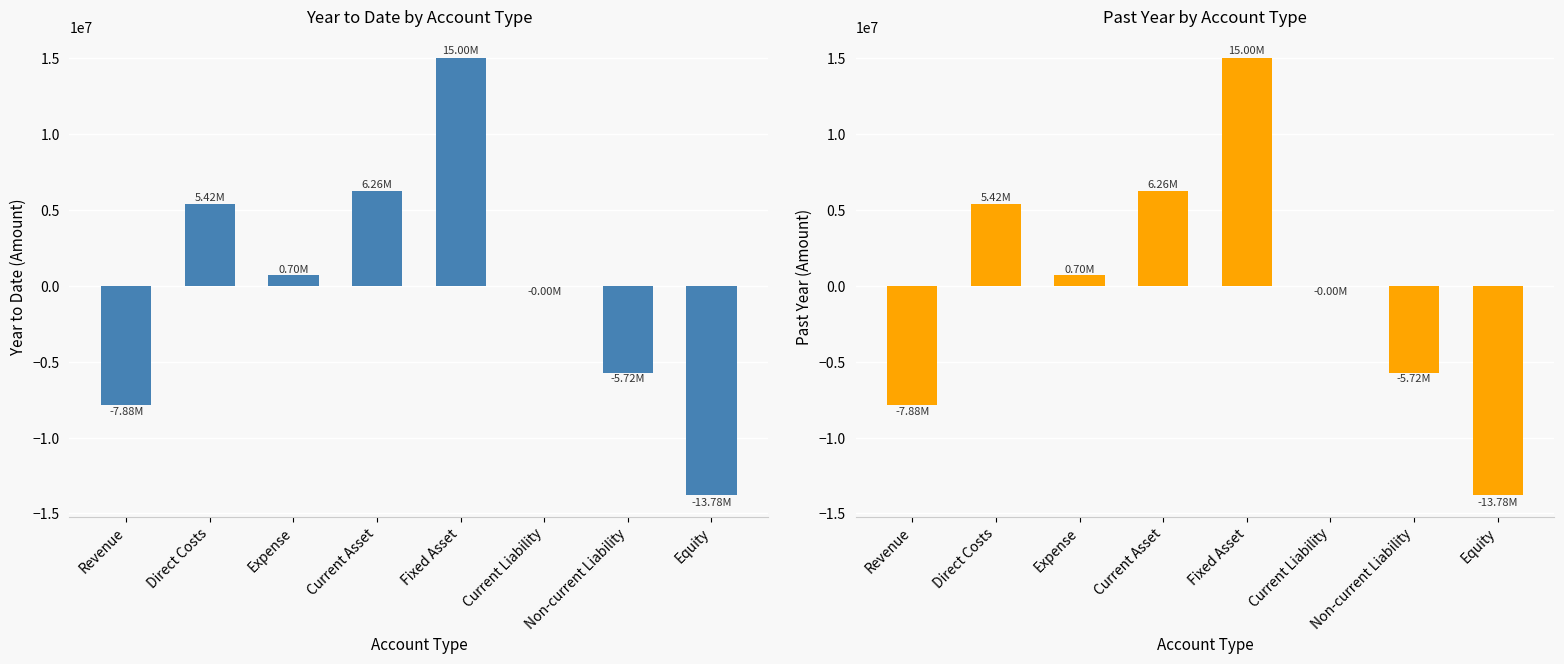

Read the value at Revenue.

-7875215.0